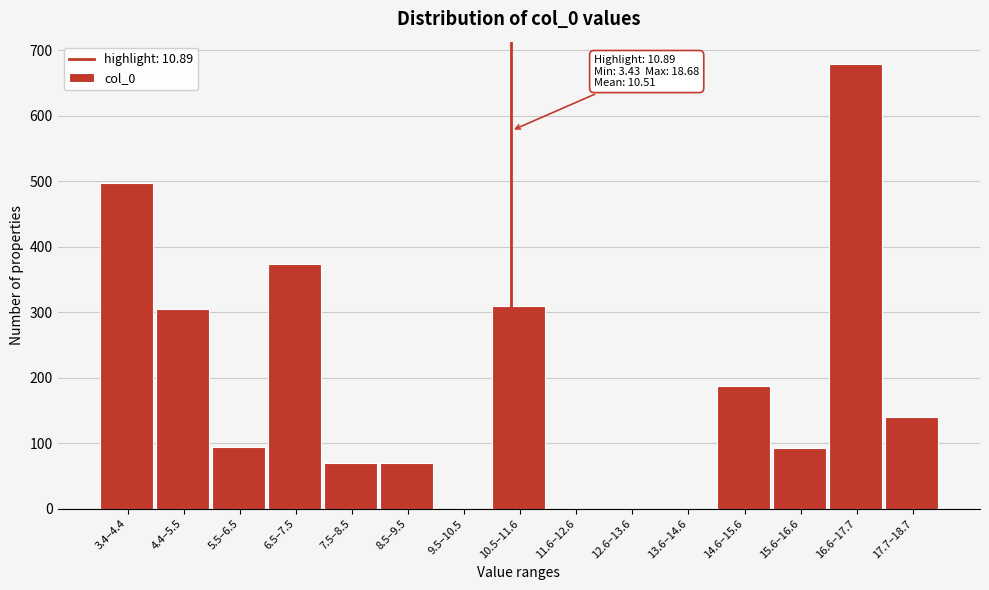

True or false: the data shows 140 at 17.7–18.7.

True